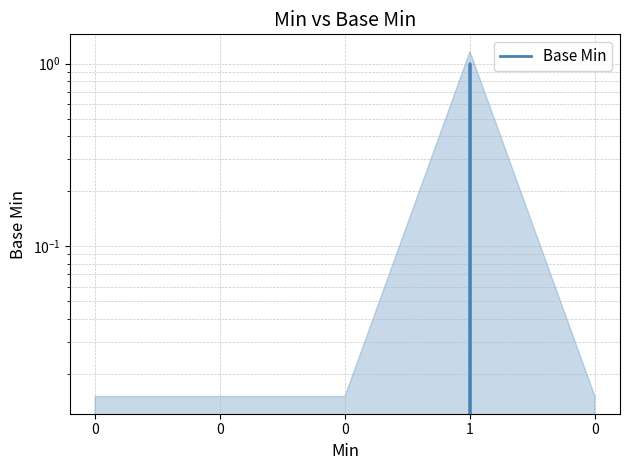

The chart shows a value of 0 at 0. True or false?

False